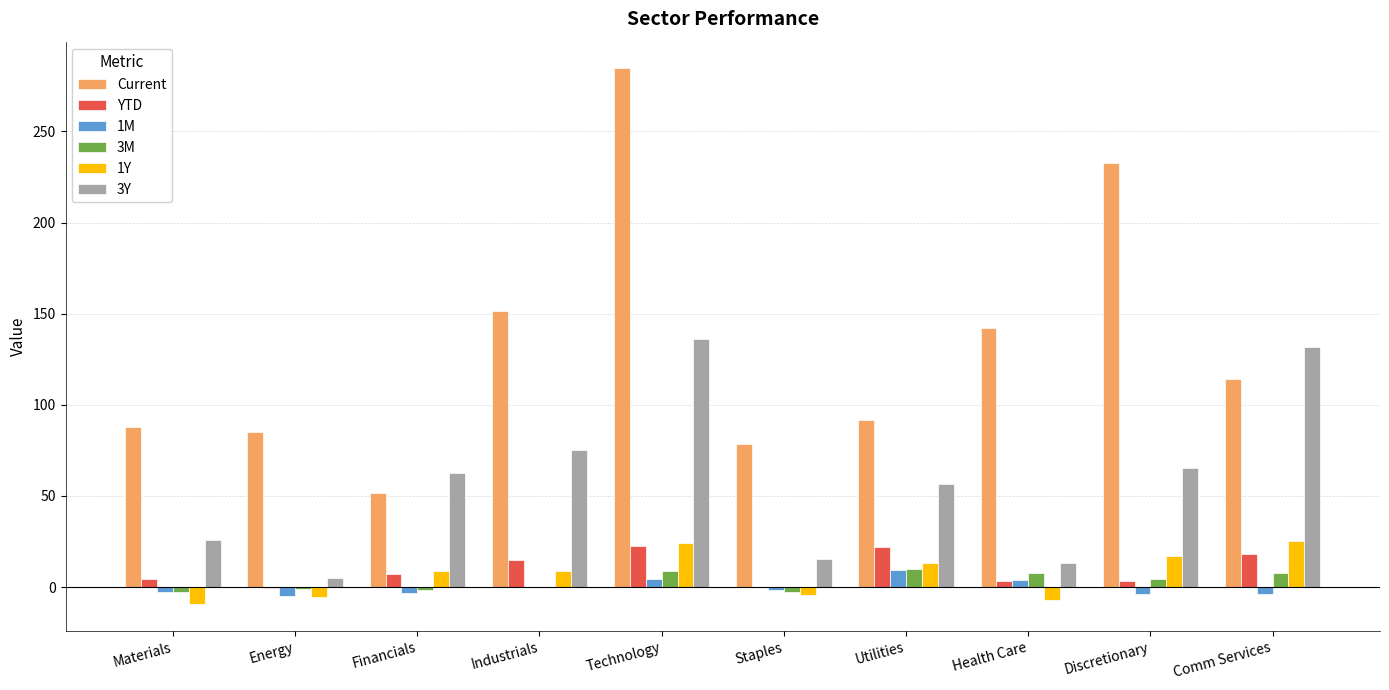

What is the maximum value for 3Y?

136.4